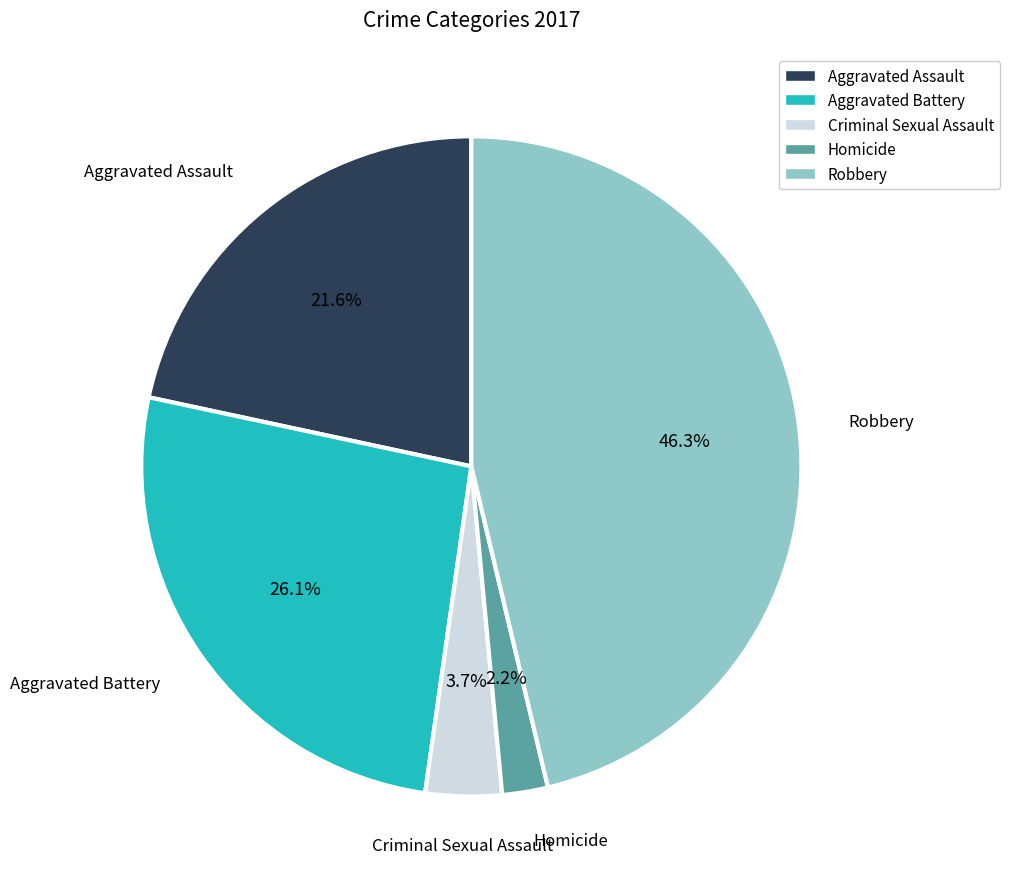

To the nearest percent, what is the combined percentage of Criminal Sexual Assault and Aggravated Battery?

30%